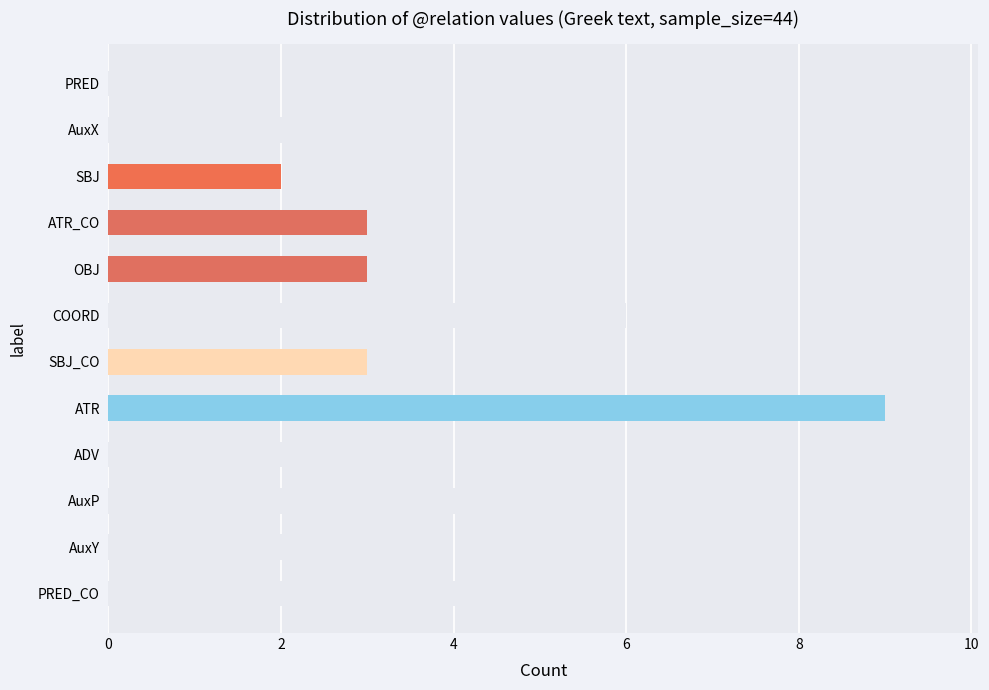

What is the difference between the maximum and second lowest values?

7